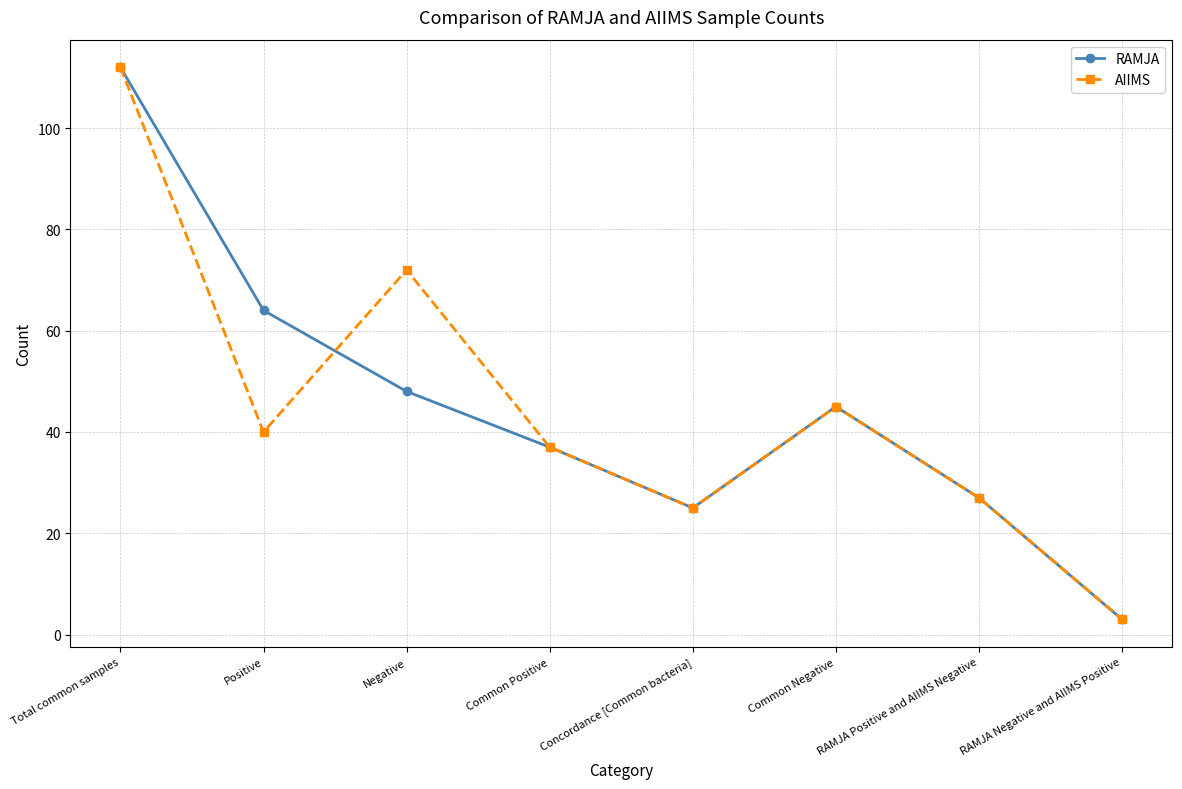

What is the label of the 7th point from the right?

Positive